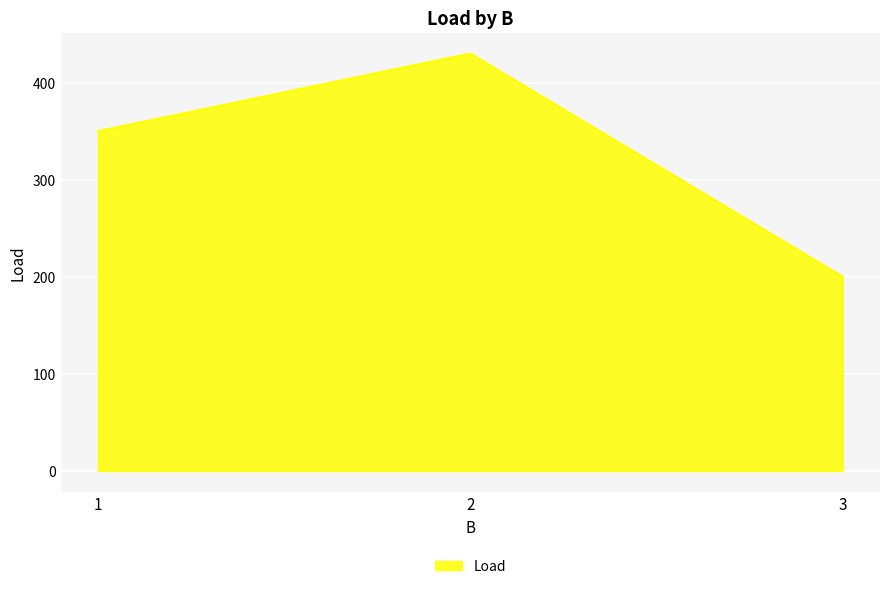

Count the values in the range 200 to 430.

3